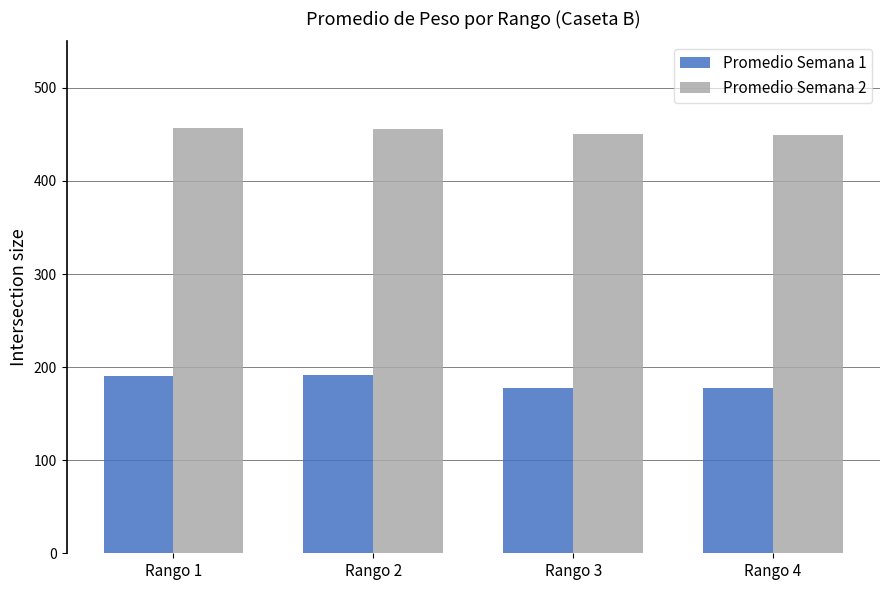

What is the value of the Promedio Semana 1 bar at the 3rd from the left?

177.8